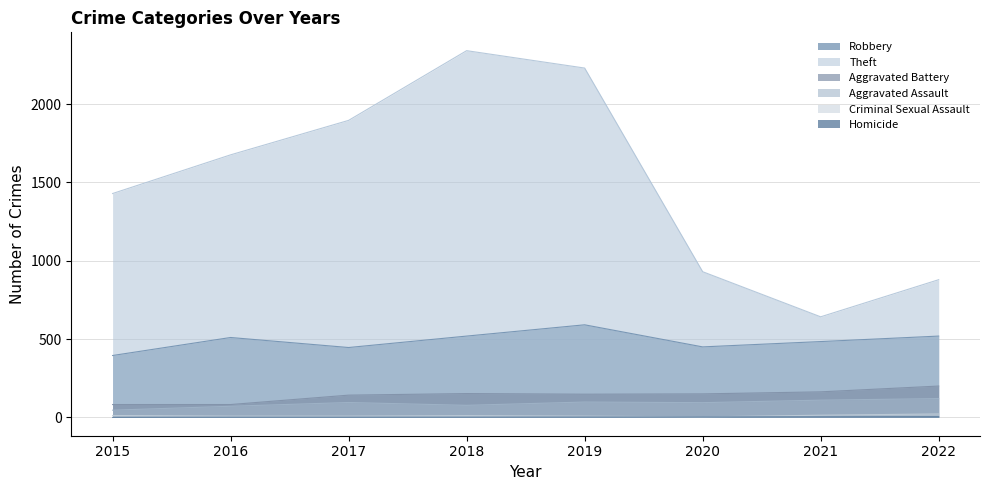

What is the difference between the maximum and minimum values in the Aggravated Assault series?

74